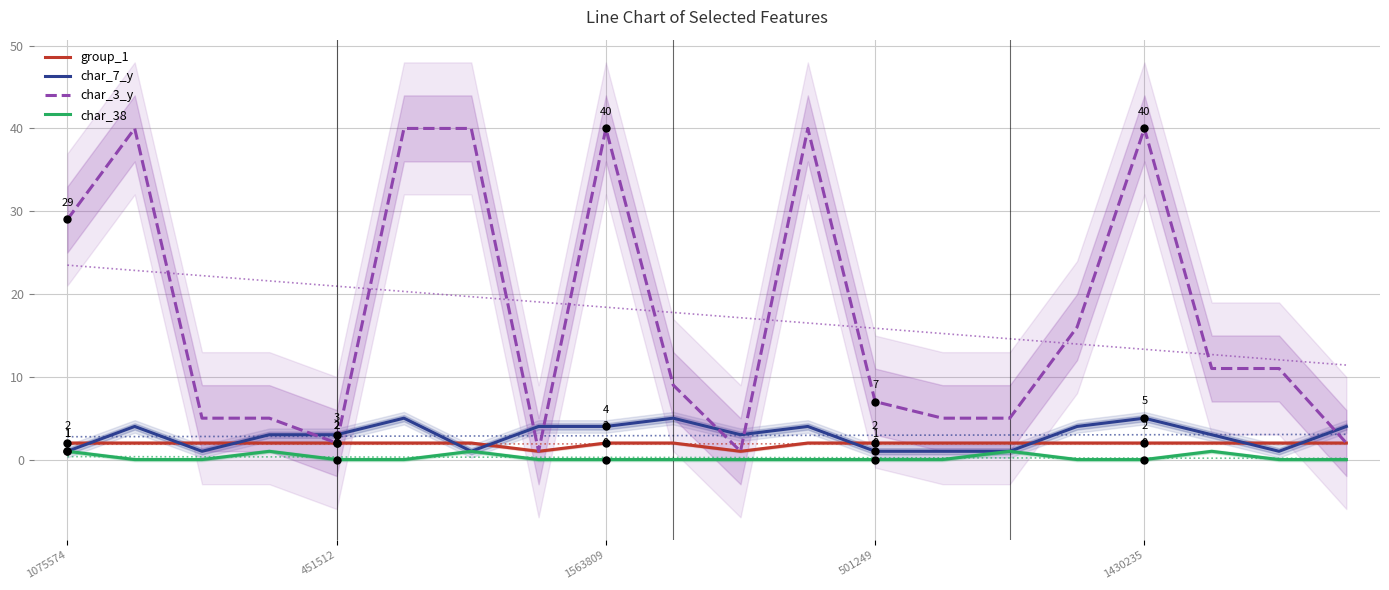

Count the group_1 values in the range 2 to 3.

18